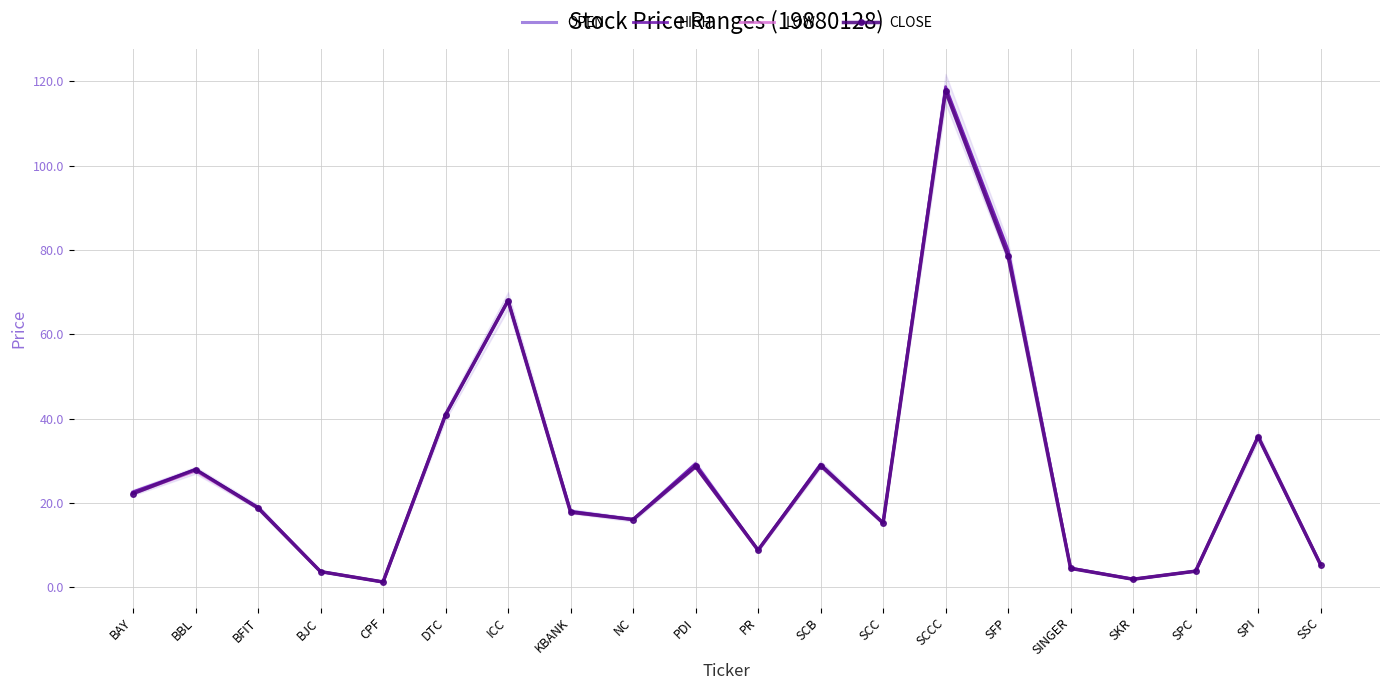

Reading left to right, list all the values displayed in this chart.

OPEN: BAY=22.5	BBL=27.7	BFIT=18.9	BJC=3.7	CPF=1.2	DTC=40.9	ICC=68.0	KBANK=18.0	NC=16.0	PDI=29.1	PR=8.7	SCB=29.1	SCC=15.2	SCCC=118.2	SFP=79.5	SINGER=4.5	SKR=1.9	SPC=3.8	SPI=35.7	SSC=5.3
HIGH: BAY=22.6	BBL=27.9	BFIT=18.9	BJC=3.7	CPF=1.2	DTC=40.9	ICC=68.0	KBANK=18.0	NC=16.0	PDI=29.3	PR=8.8	SCB=29.2	SCC=15.2	SCCC=118.8	SFP=80.0	SINGER=4.5	SKR=1.9	SPC=3.8	SPI=35.7	SSC=5.3
LOW: BAY=22.2	BBL=27.6	BFIT=18.8	BJC=3.7	CPF=1.2	DTC=40.9	ICC=68.0	KBANK=17.7	NC=16.0	PDI=28.4	PR=8.7	SCB=28.7	SCC=15.2	SCCC=117.7	SFP=78.5	SINGER=4.4	SKR=1.9	SPC=3.8	SPI=35.7	SSC=5.3
CLOSE: BAY=22.2	BBL=27.9	BFIT=18.8	BJC=3.7	CPF=1.2	DTC=40.9	ICC=68.0	KBANK=17.8	NC=16.0	PDI=28.6	PR=8.8	SCB=28.8	SCC=15.2	SCCC=117.7	SFP=78.5	SINGER=4.4	SKR=1.9	SPC=3.8	SPI=35.7	SSC=5.3